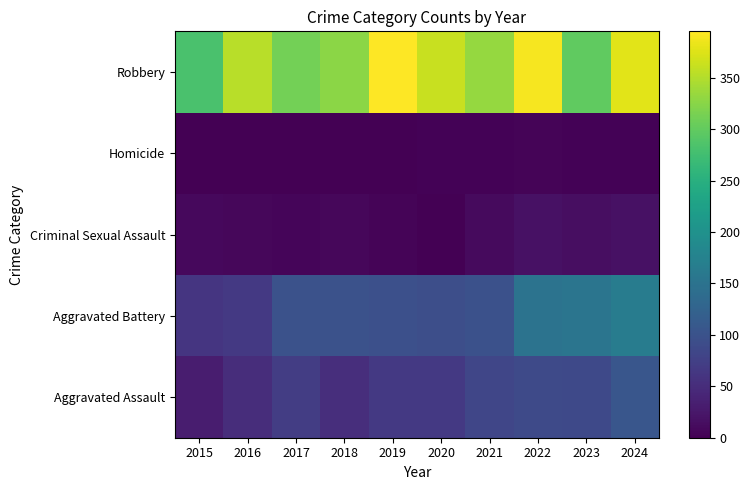

Between 2021 and 2022, which is larger?

2022